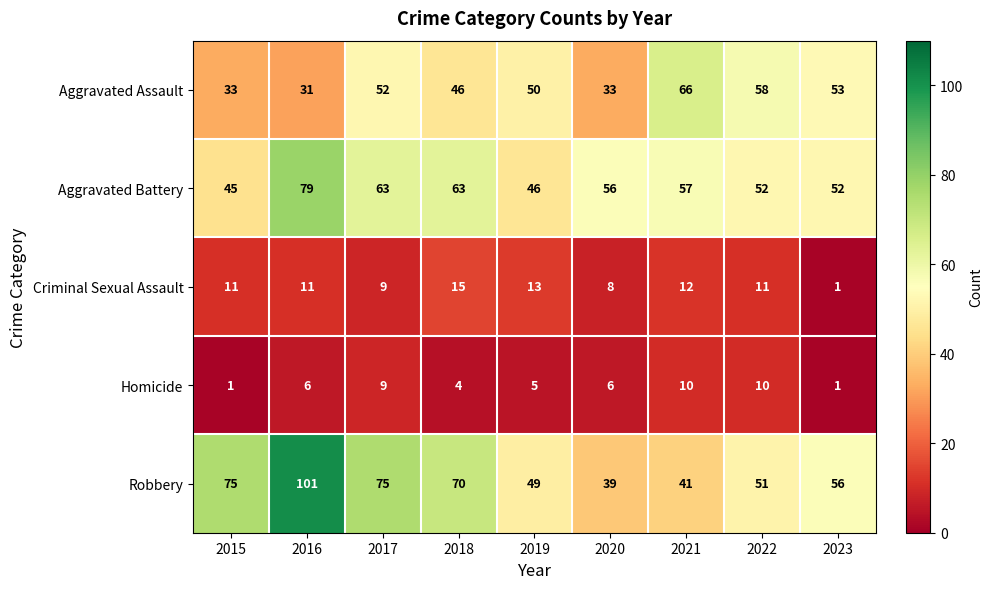

What is the maximum value for Robbery?

101